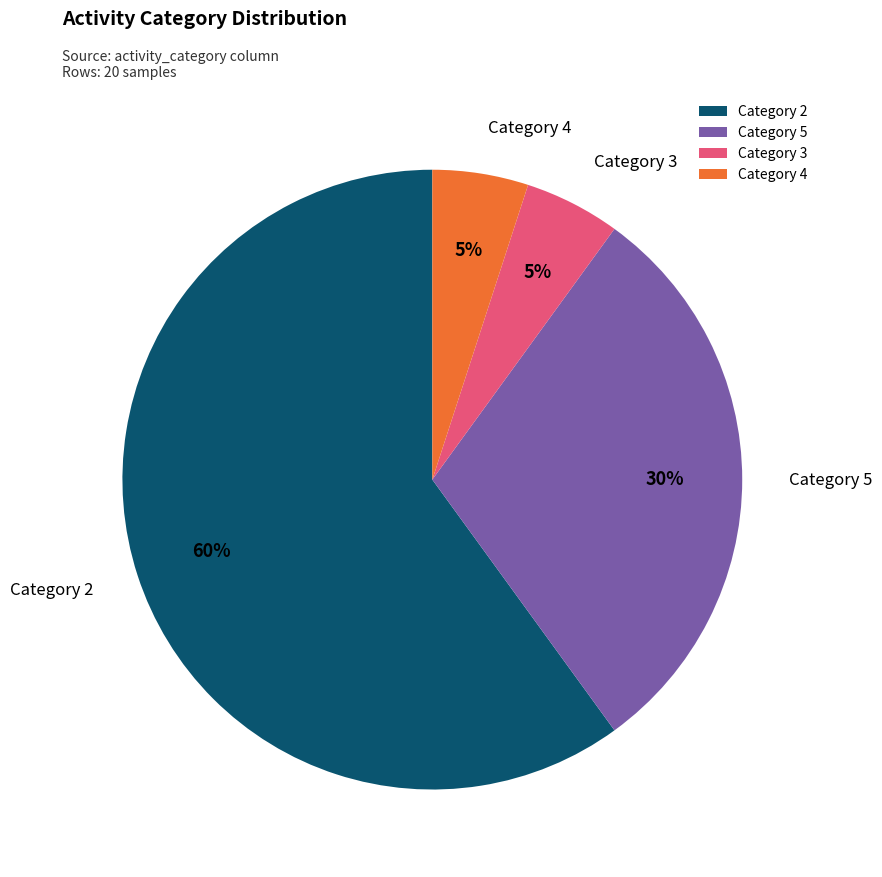

To the nearest percent, what is the combined percentage of Category 3 and Category 4?

10%